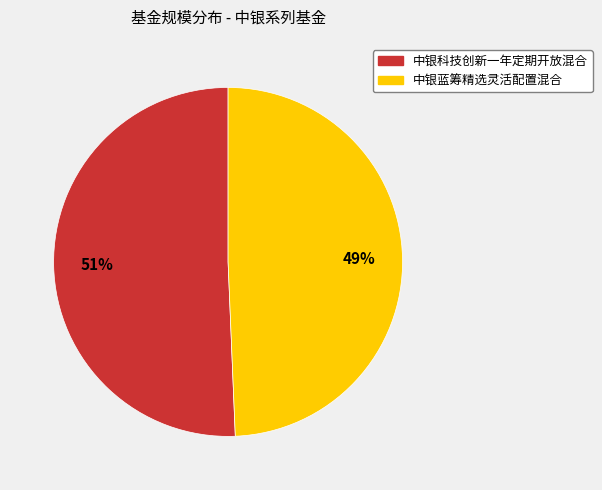

To the nearest percent, what is the average slice percentage?

50%